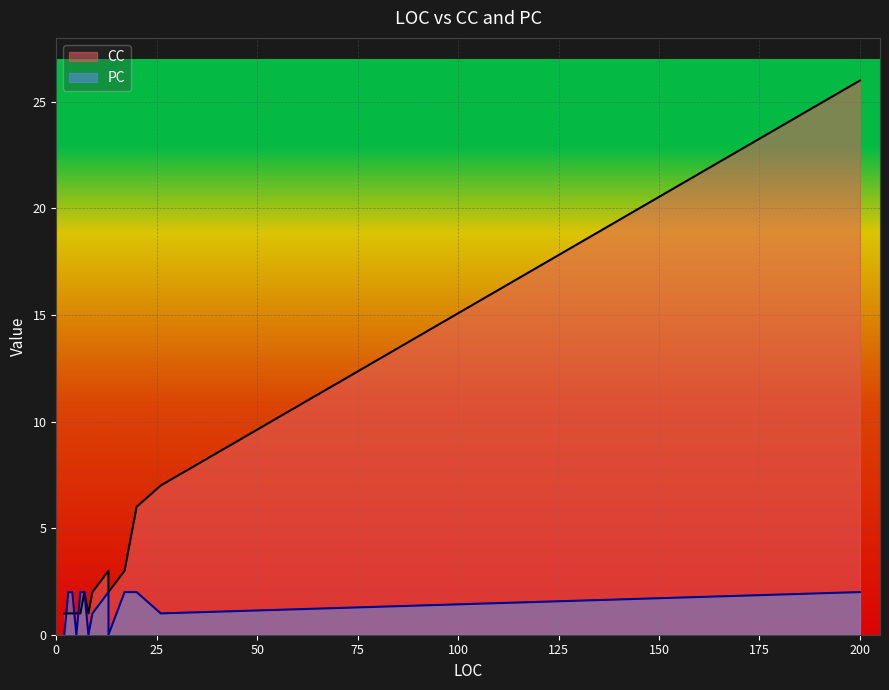

Reading right to left, extract all data points from this chart.

CC: 1	26	2	3	1	6	7	1	1	1	1	2	1	3	3	3	2	1	2	1	1	1	1
PC: 0	2	0	2	2	2	1	2	2	2	2	2	2	2	2	2	2	2	1	2	0	0	0